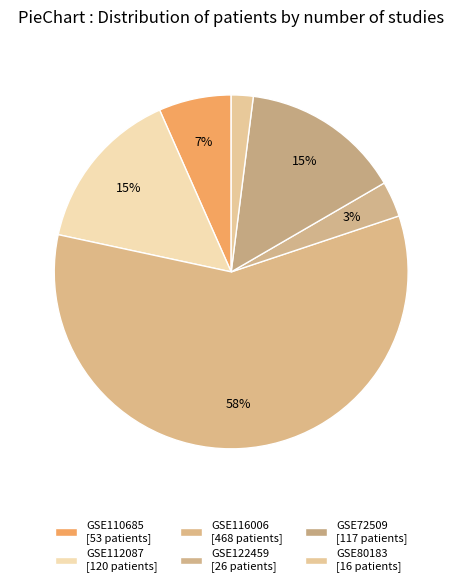

Count the number of slices in the pie.

6